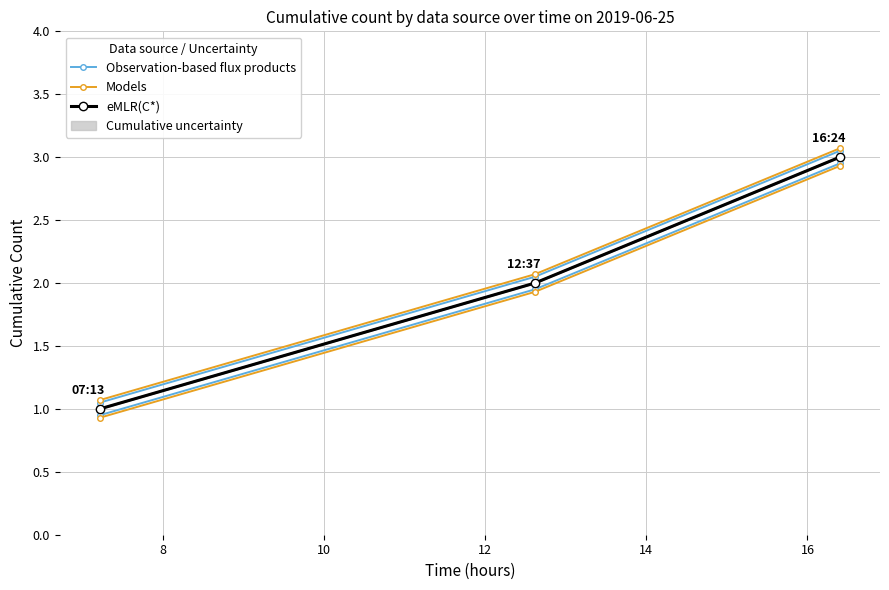

What is the difference between the maximum and minimum values in the Models series?

2